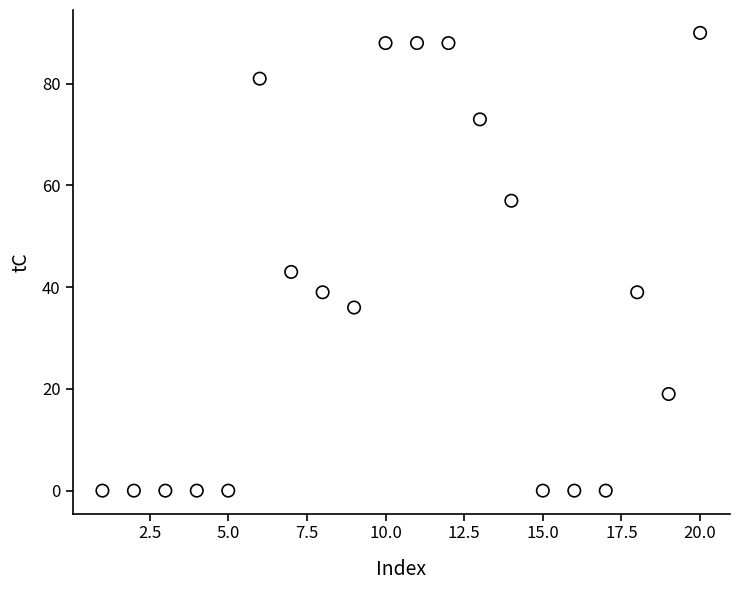

What is the range of X values (max minus min)?

19